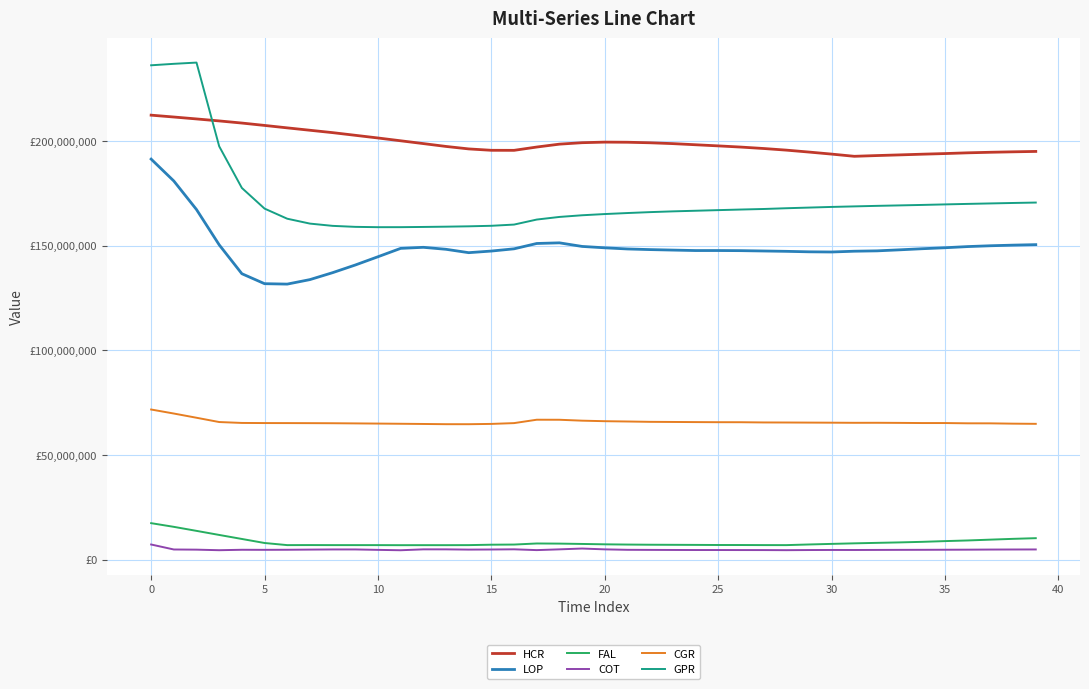

What are all the series names shown in the legend?

HCR, LOP, FAL, COT, CGR, GPR